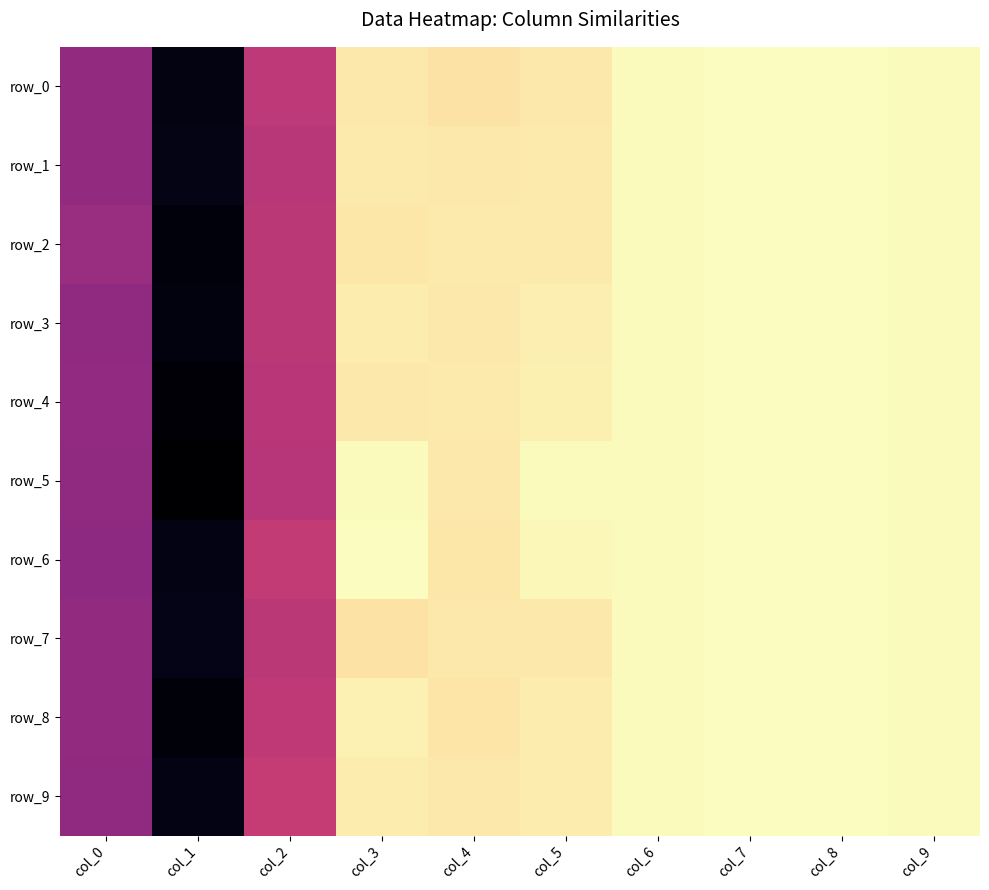

Reading right to left, transcribe all the data shown in this chart.

row_0: 558	605	598	589	10	-157	17	-6248	-13204	-7735
row_1: 557	605	597	589	57	16	37	-6416	-13092	-7747
row_2: 559	606	596	589	69	60	-42	-6336	-13372	-7495
row_3: 558	604	597	587	162	-1	136	-6324	-13308	-7863
row_4: 558	605	598	590	210	86	26	-6376	-13544	-7775
row_5: 558	605	597	591	557	4	582	-6516	-13704	-7843
row_6: 558	605	595	589	459	-75	651	-6040	-13148	-7923
row_7: 558	605	597	589	-1	-9	-150	-6320	-13084	-7755
row_8: 558	605	598	592	140	-122	266	-6220	-13440	-7707
row_9: 559	604	598	590	104	-12	129	-6016	-13180	-7867